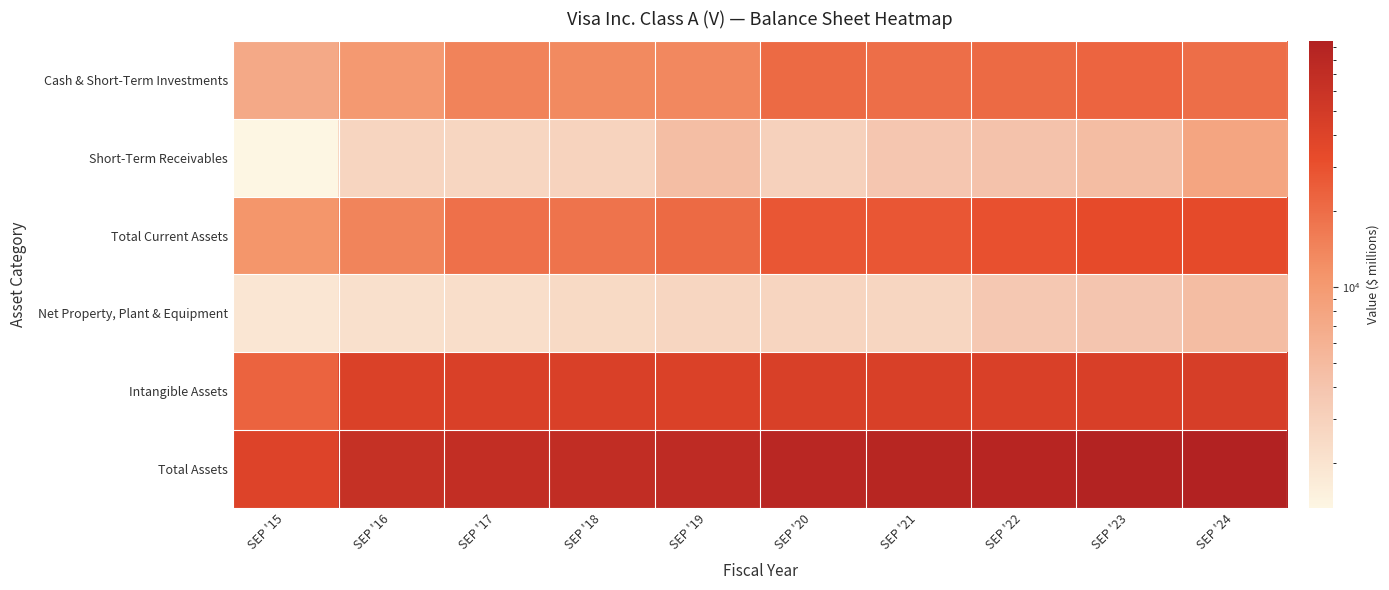

Reading left to right, transcribe all the data shown in this chart.

Cash & Short-Term Investments: SEP '15=7163	SEP '16=10015	SEP '17=14469	SEP '18=13200	SEP '19=13420	SEP '20=21073	SEP '21=19564	SEP '22=20868	SEP '23=22827	SEP '24=19439
Short-Term Receivables: SEP '15=1332	SEP '16=2740	SEP '17=2702	SEP '18=2872	SEP '19=4590	SEP '20=2975	SEP '21=3809	SEP '22=4142	SEP '23=4680	SEP '24=7847
Total Current Assets: SEP '15=10892	SEP '16=14313	SEP '17=19023	SEP '18=18216	SEP '19=20970	SEP '20=27645	SEP '21=27607	SEP '22=30205	SEP '23=33532	SEP '24=34033
Net Property, Plant & Equipment: SEP '15=1888	SEP '16=2150	SEP '17=2253	SEP '18=2472	SEP '19=2695	SEP '20=2737	SEP '21=2715	SEP '22=3703	SEP '23=3913	SEP '24=4697
Intangible Assets: SEP '15=23186	SEP '16=42300	SEP '17=42958	SEP '18=42752	SEP '19=42436	SEP '20=43718	SEP '21=43622	SEP '22=42852	SEP '23=44101	SEP '24=45830
Total Assets: SEP '15=40236	SEP '16=64035	SEP '17=67977	SEP '18=69225	SEP '19=72574	SEP '20=80919	SEP '21=82896	SEP '22=85501	SEP '23=90499	SEP '24=94511